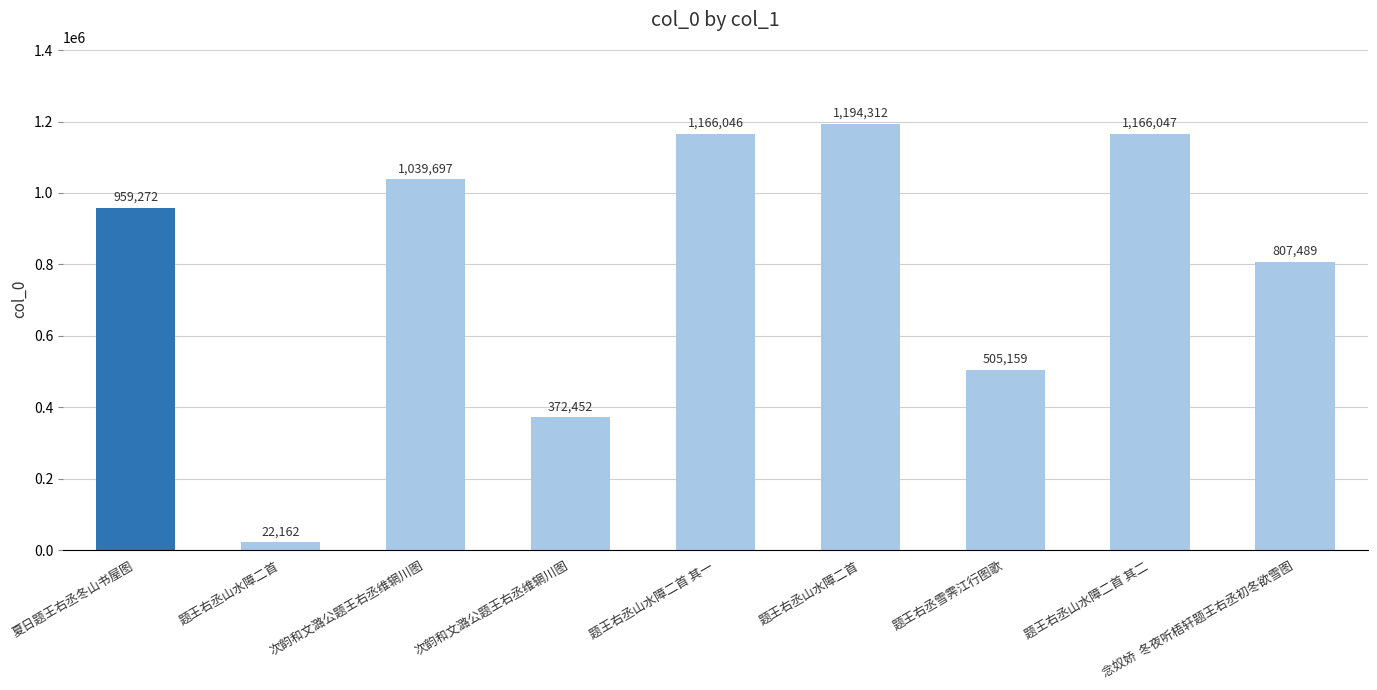

Where does the data first go above 959272?

次韵和文潞公题王右丞维辋川图